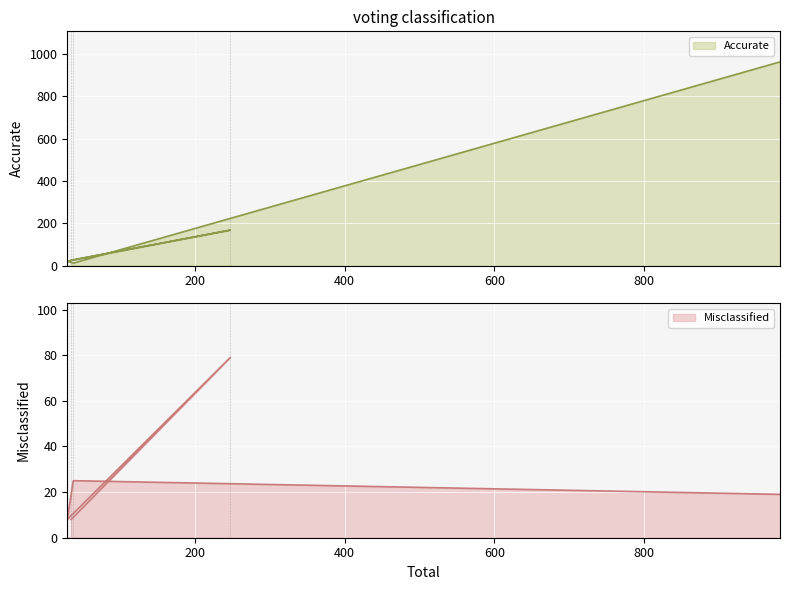

Which series has the largest total across all categories?

Accurate